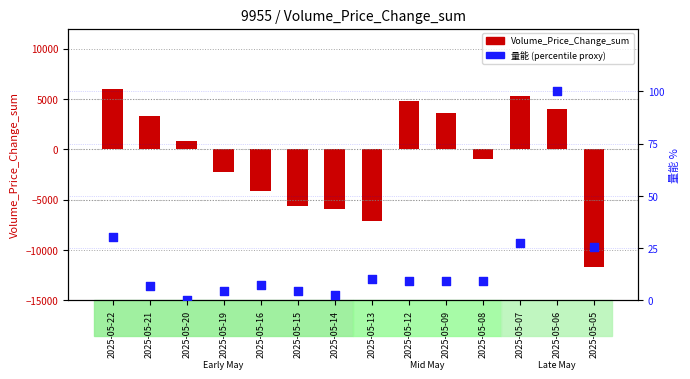

What are all the series names shown in the legend?

Volume_Price_Change_sum, 量能 (percentile proxy)